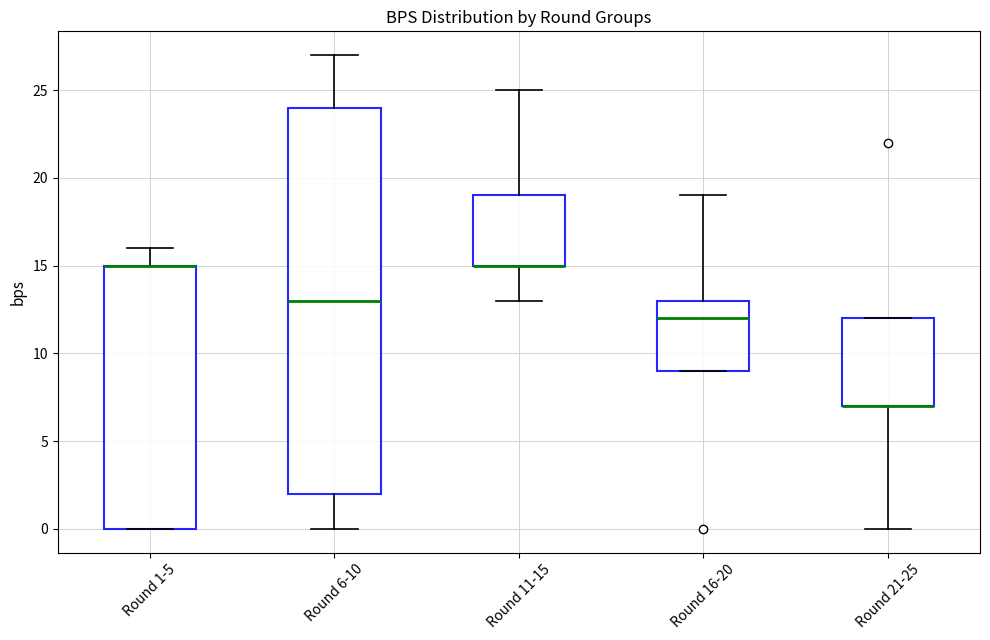

Reading left to right, read every box against the y-axis: the position of its median line, the range the box covers, and the ends of its whiskers. The values are not printed on the chart, so give them approximately, as read against the axis.

Round 1-5: median 15 (drawn on the box's upper edge), box 0 to 15, whiskers 0 to 16
Round 6-10: median 13, box 2 to 24, whiskers 0 to 27
Round 11-15: median 15 (drawn on the box's lower edge), box 15 to 19, whiskers 13 to 25
Round 16-20: median 12, box 9 to 13, whiskers 9 to 19
Round 21-25: median 7 (drawn on the box's lower edge), box 7 to 12, whiskers 0 to 12